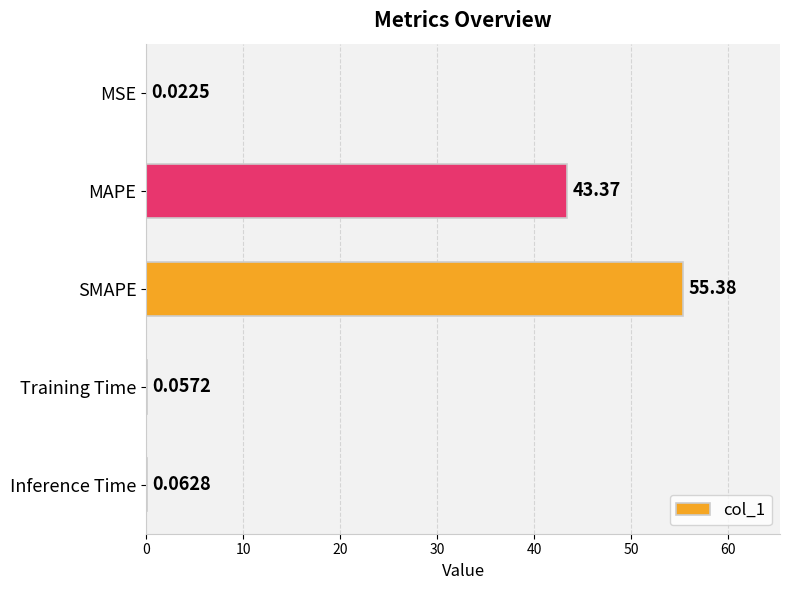

What is the sum of the values at SMAPE and MSE?

55.4